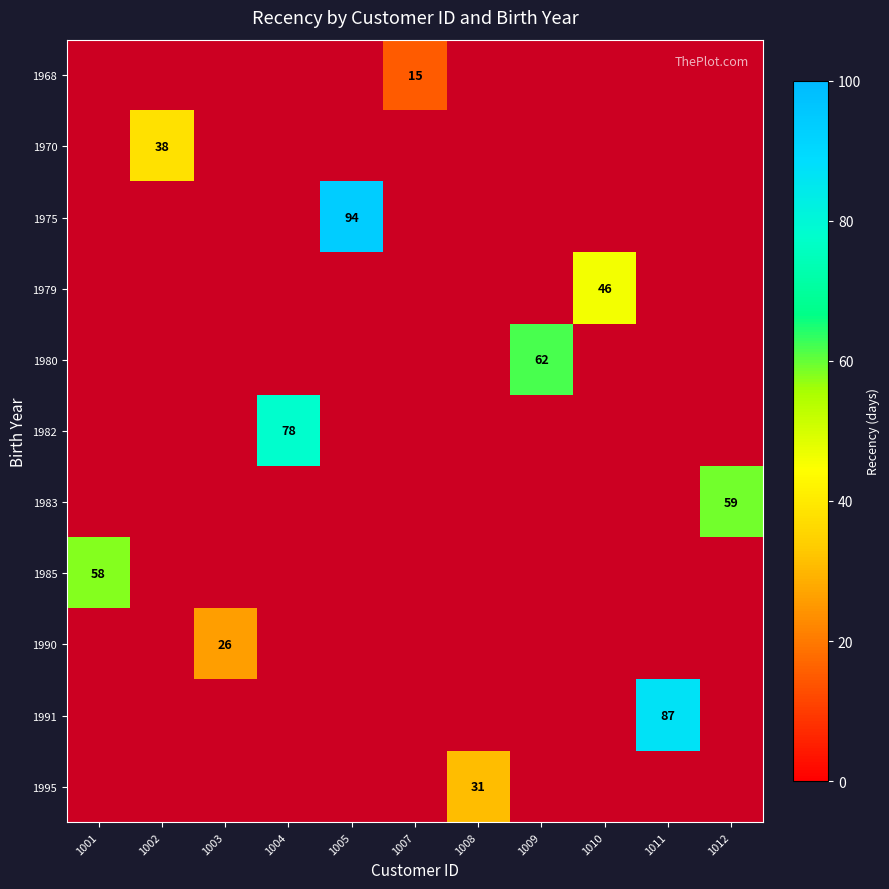

How many positive values does the 1975 series have?

1